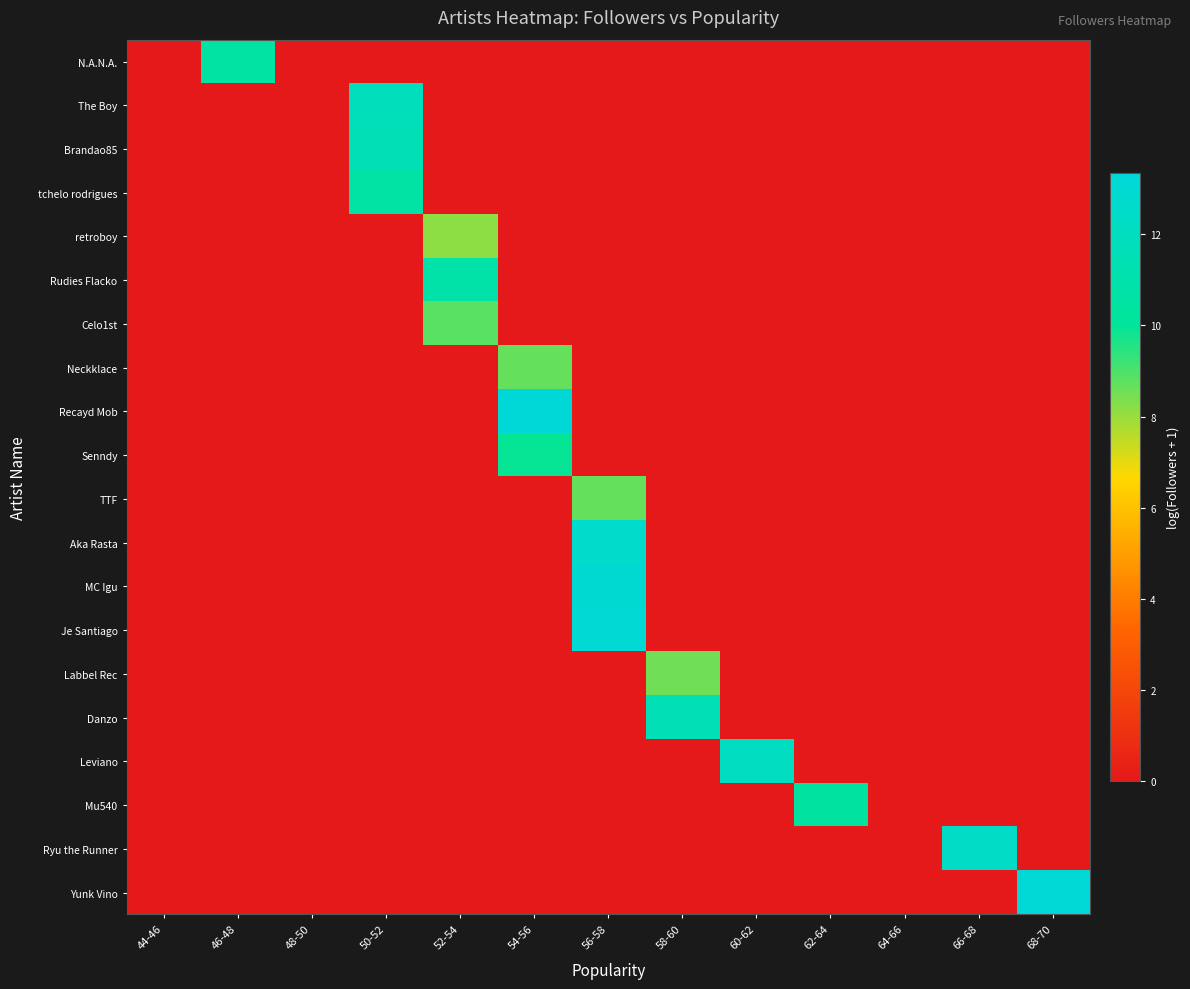

What is the total value across all series at 62-64?

10.4